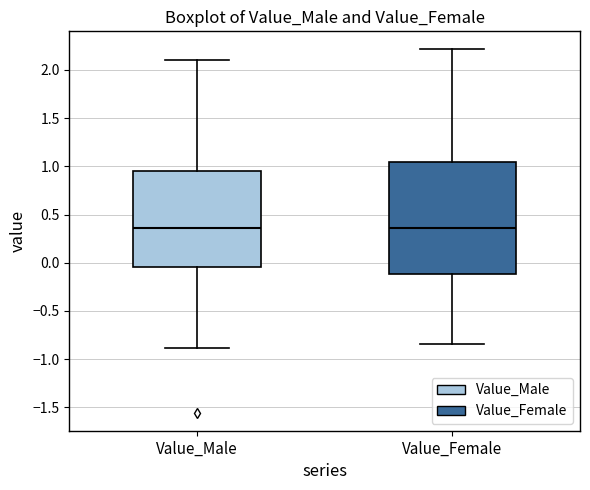

Where is the lower edge of the box for Value_Female on the y-axis? The values are not printed on the chart, so give them approximately, as read against the axis.

-0.10